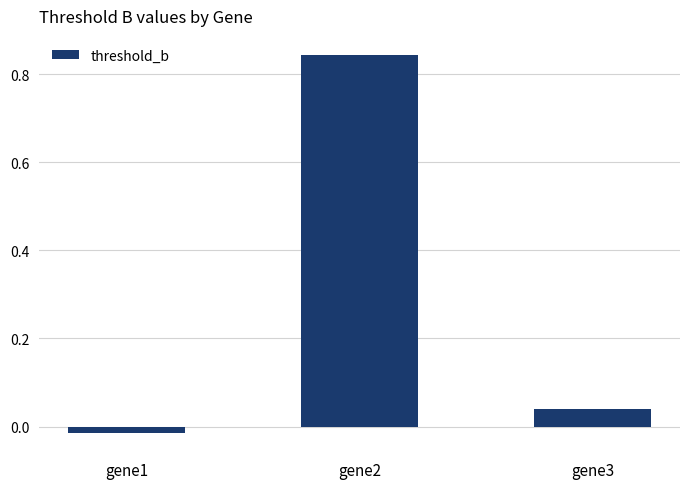

At which label is the value closest to 0?

gene1